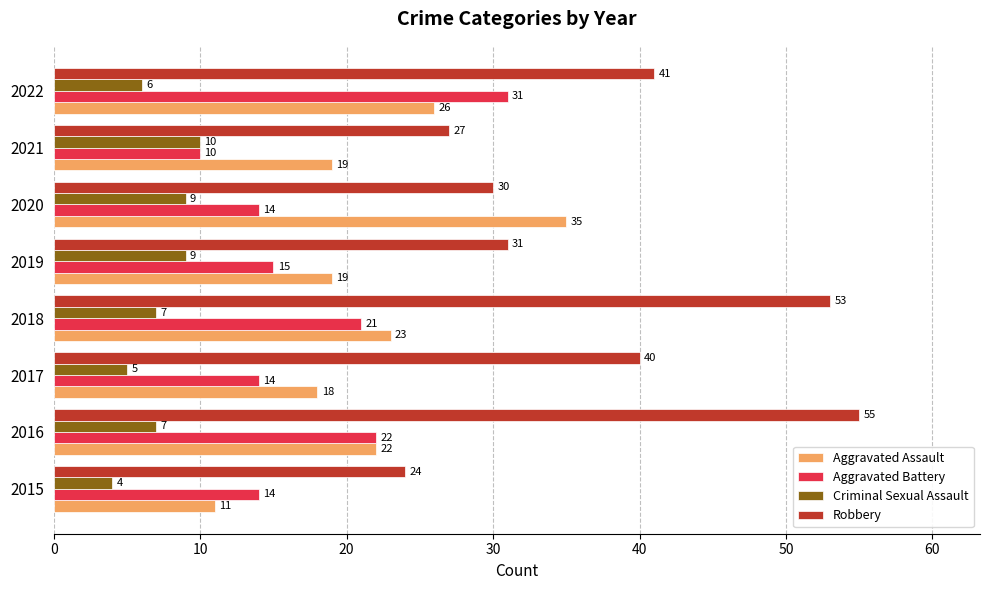

At how many categories does at least one series exceed 11?

8